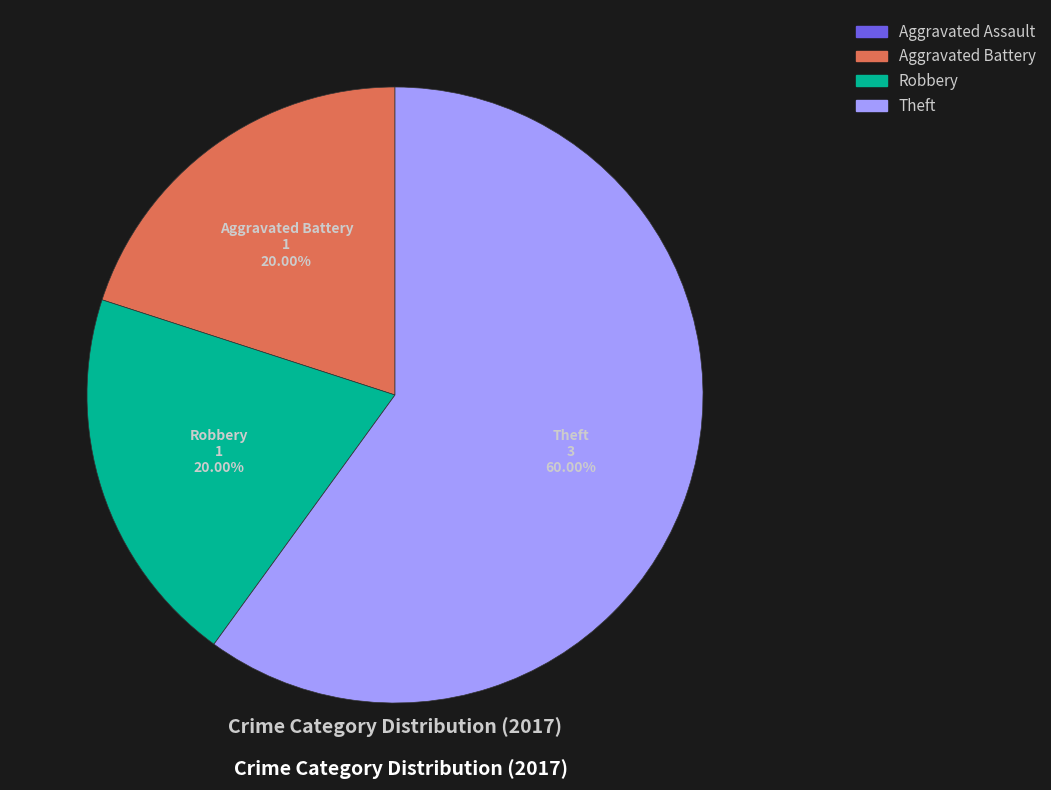

To the nearest percent, what is the difference between the Theft and Robbery slice percentages?

40%